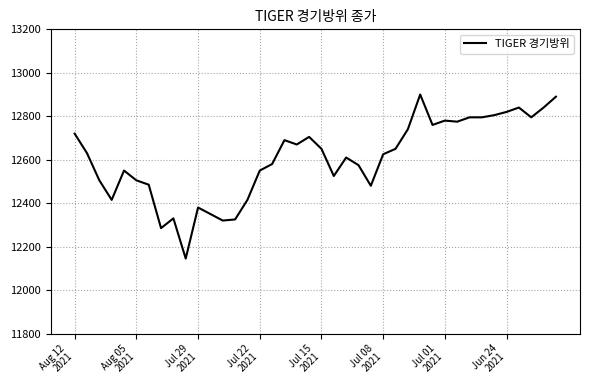

What is the minimum value shown in the chart?

12145